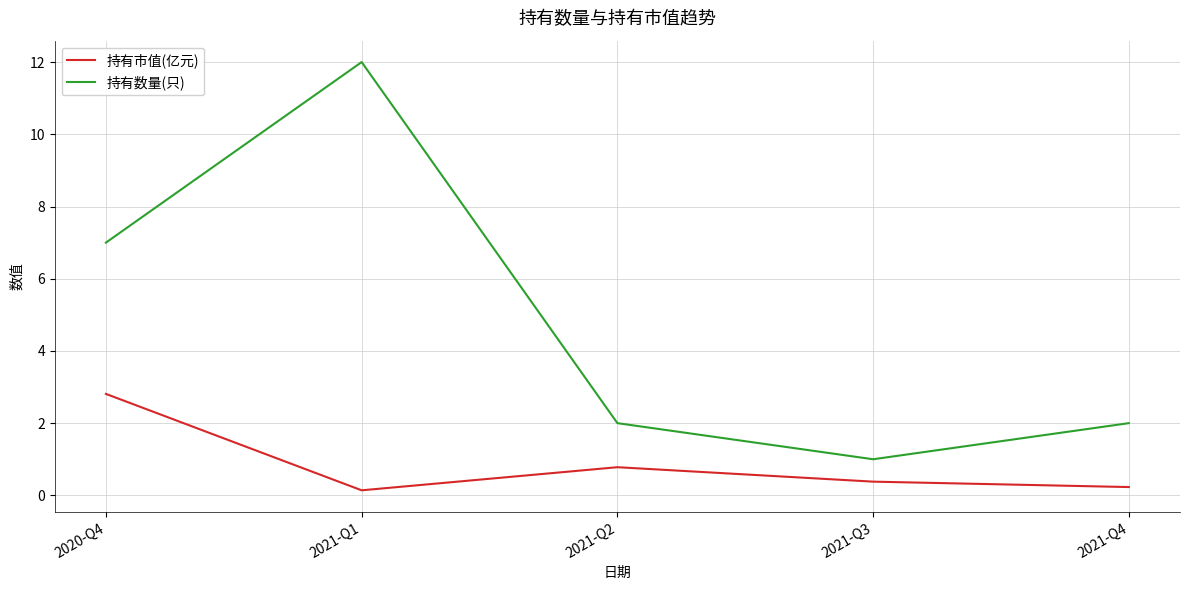

At 2021-Q1, list the series in order from largest to smallest.

持有数量(只), 持有市值(亿元)